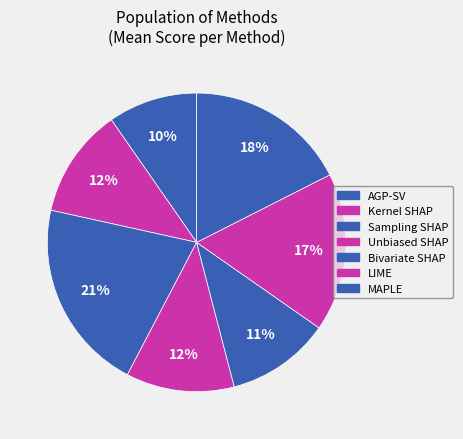

Count the number of slices in the pie.

7